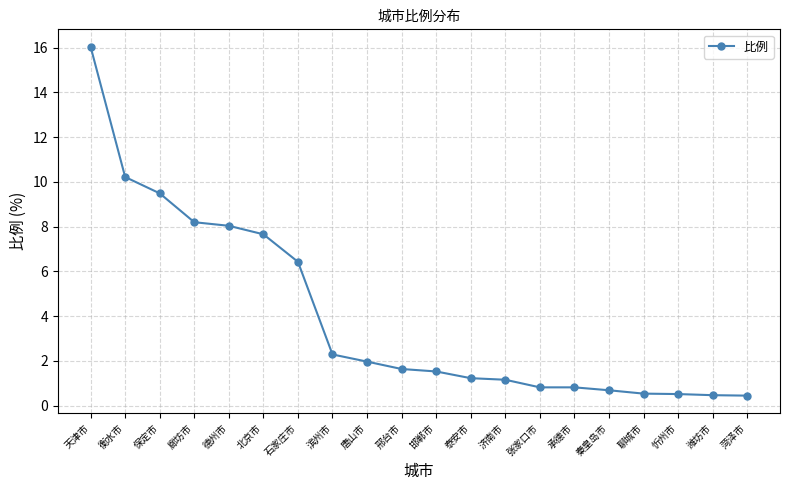

What is the greatest value displayed?

16.0